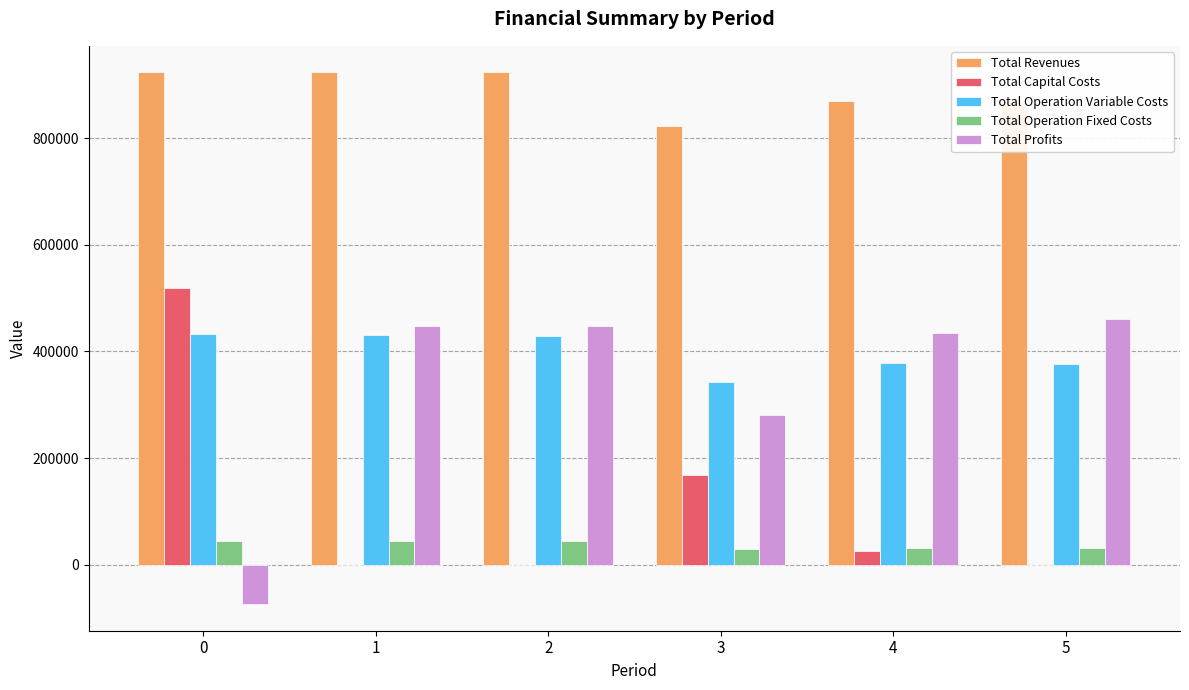

What are all the series names shown in the legend?

Total Revenues, Total Capital Costs, Total Operation Variable Costs, Total Operation Fixed Costs, Total Profits